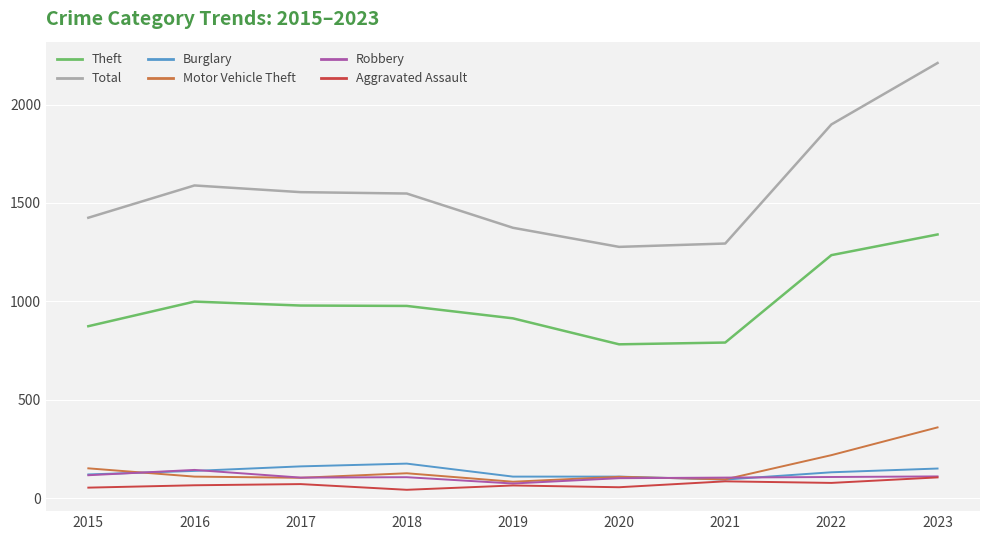

Which category has the highest value in the Total series?

2023